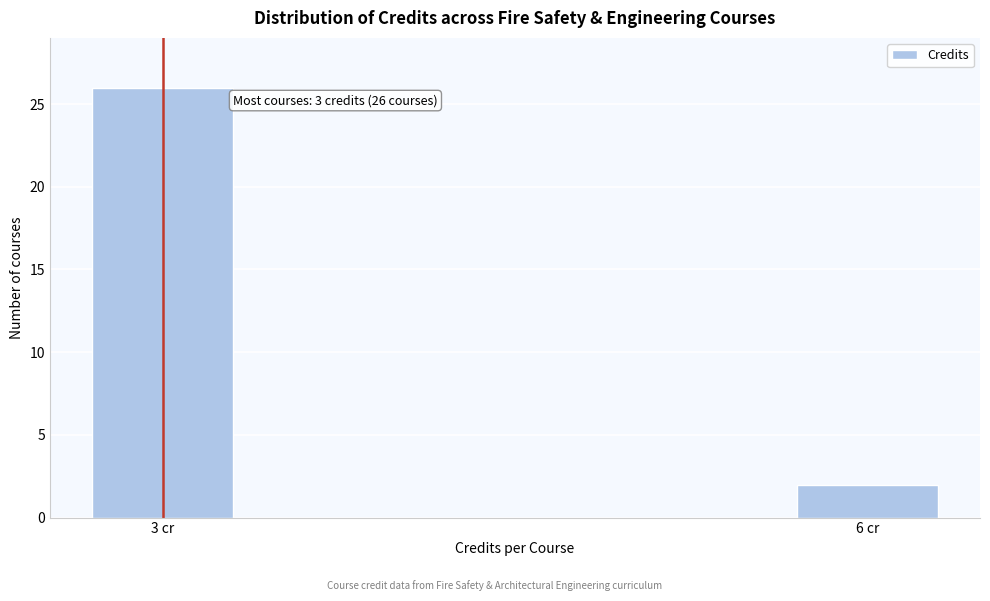

Reading right to left, list all the values displayed in this chart.

6 cr=2	3 cr=26